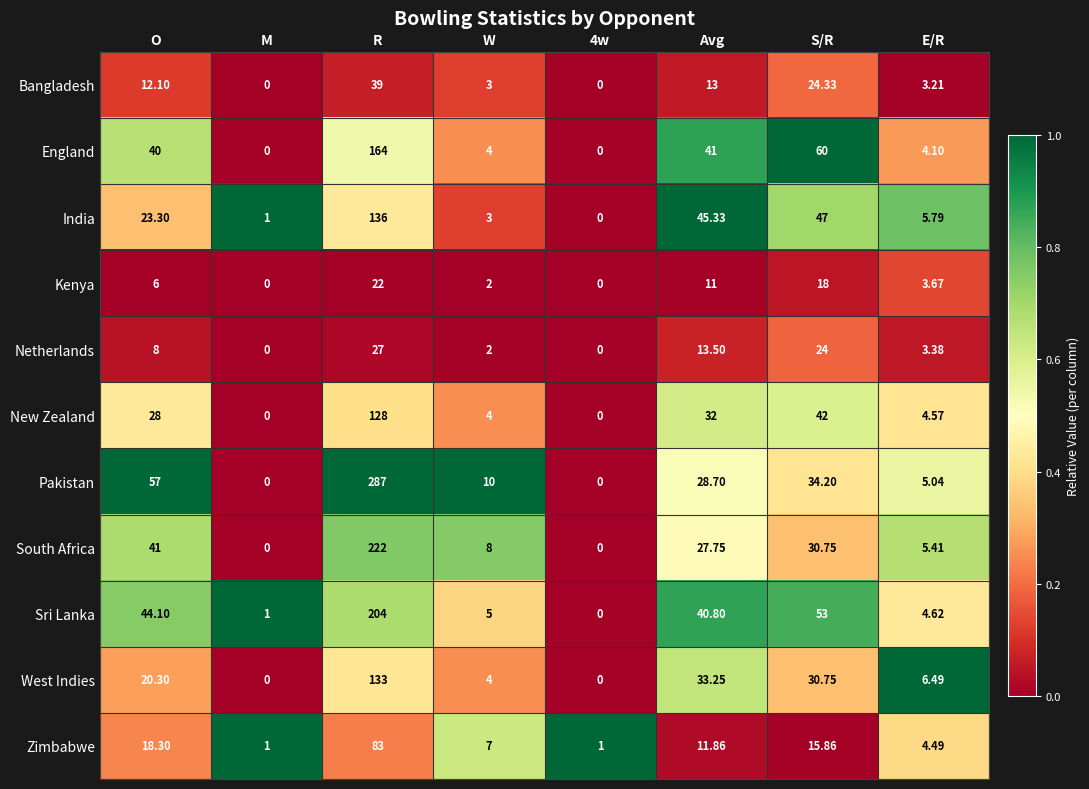

Is the value of Zimbabwe at R greater than the value of Bangladesh at Avg?

Yes